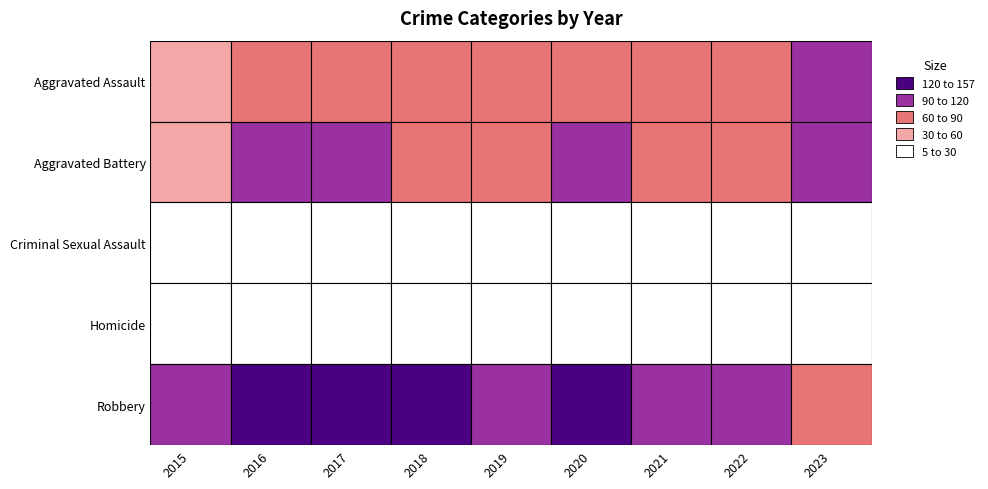

Which has a higher value, 2016 or 2020?

2020